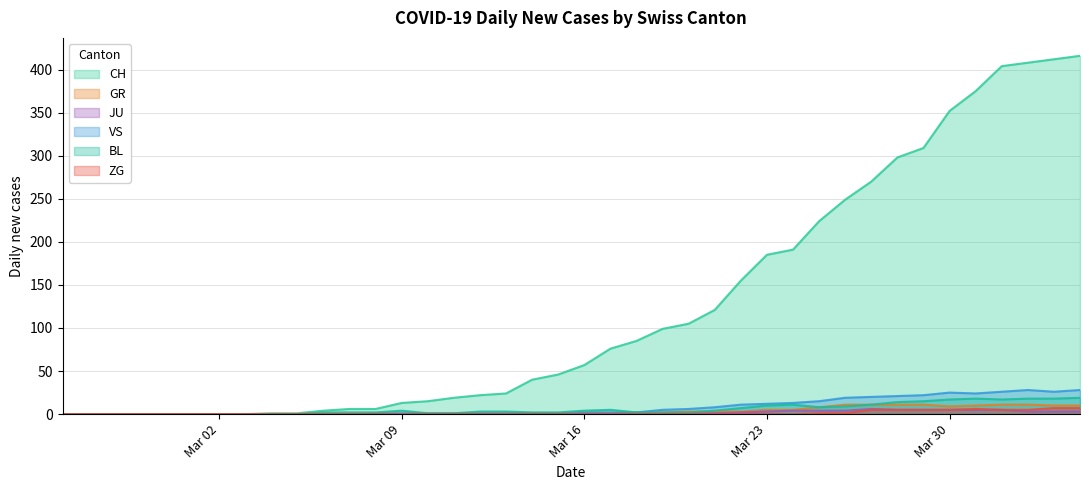

Which series has the largest range (max minus min)?

CH